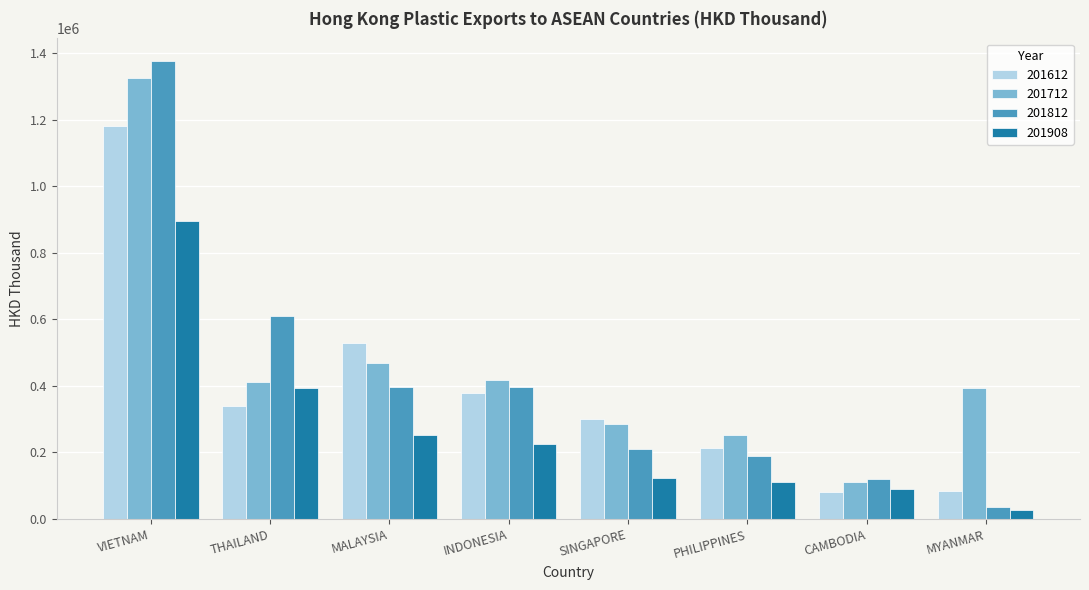

Is it true that 201908 equals 122711.8 at SINGAPORE?

True